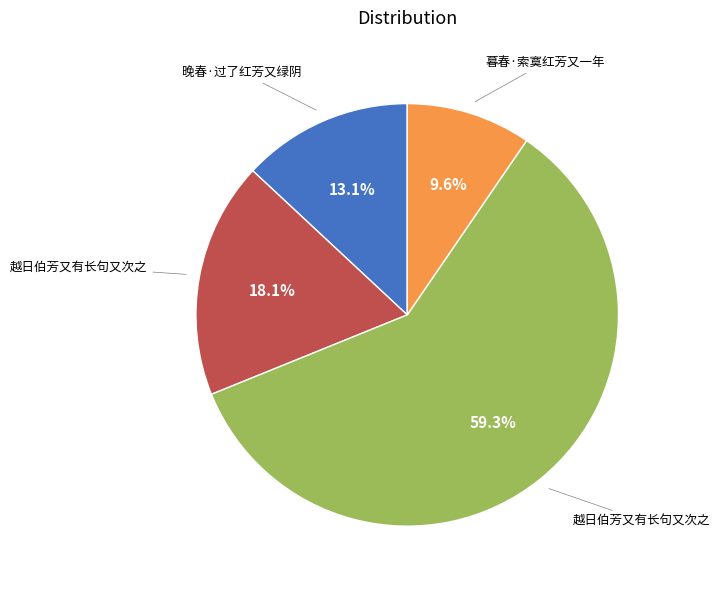

How many segments does this pie chart have?

4